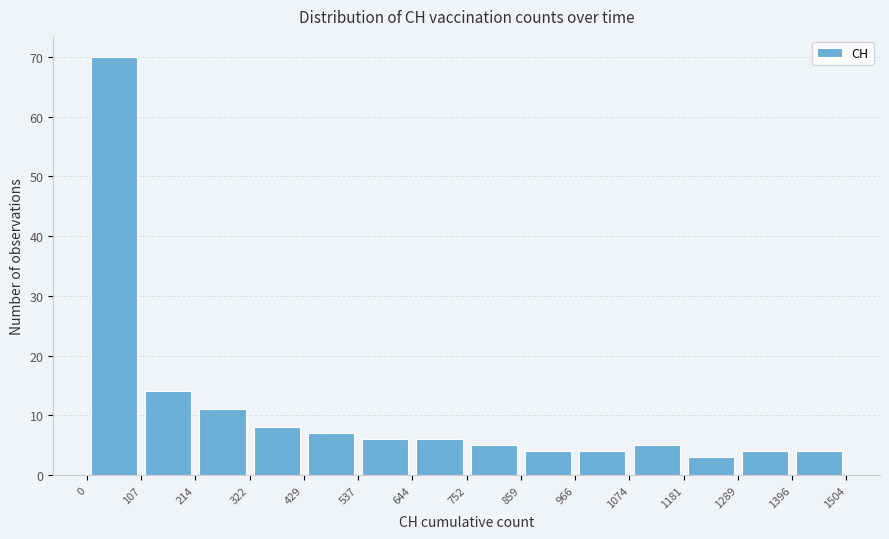

What is the height of the bar covering 107 to 214 on the x-axis? The values are not printed on the chart, so give them approximately, as read against the axis.

14